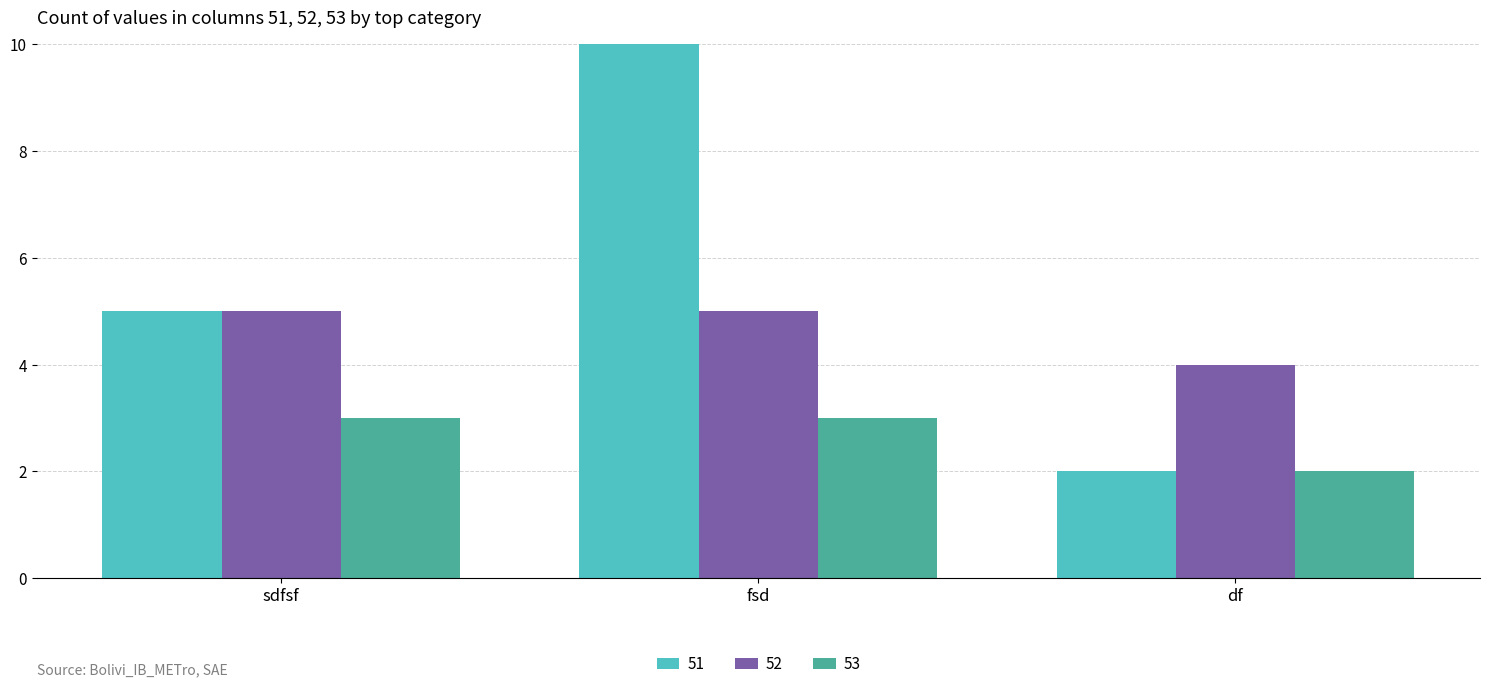

Is the value of 52 at fsd greater than the value of 51 at fsd?

No